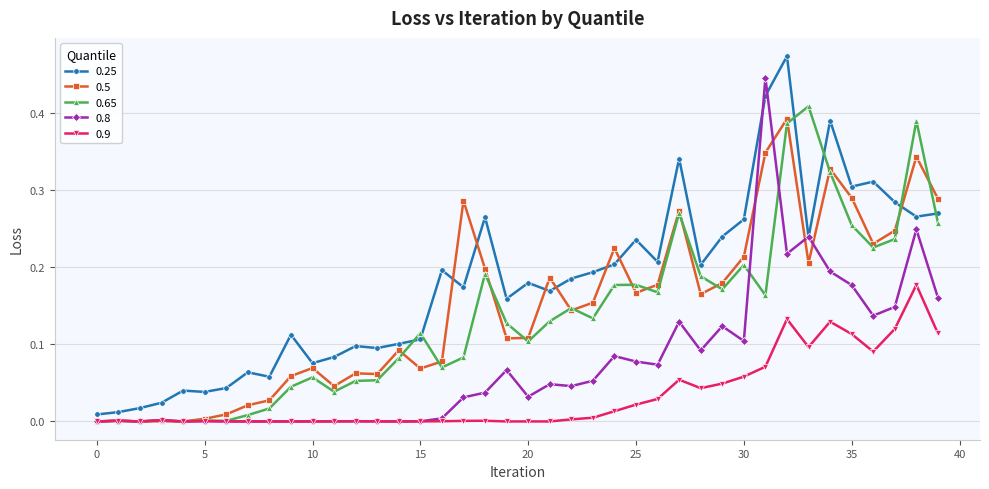

True or false: 0.9 has more than 1 points higher than both neighbors.

True